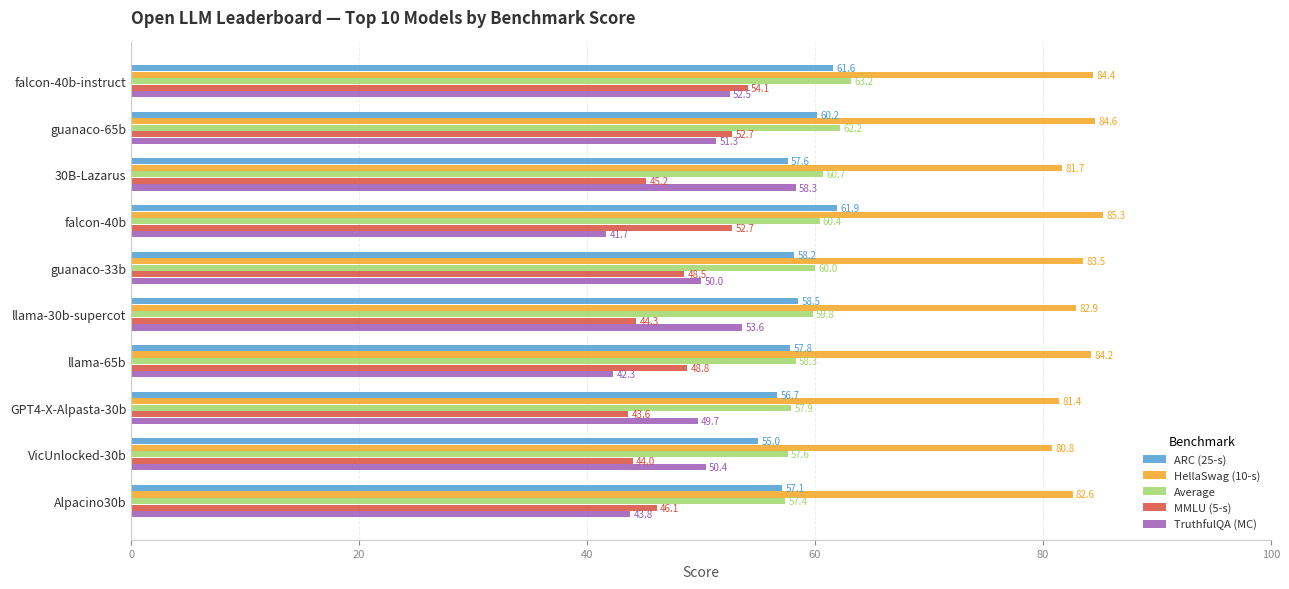

Where is MMLU (5-s) nearest to the value 48?

guanaco-33b